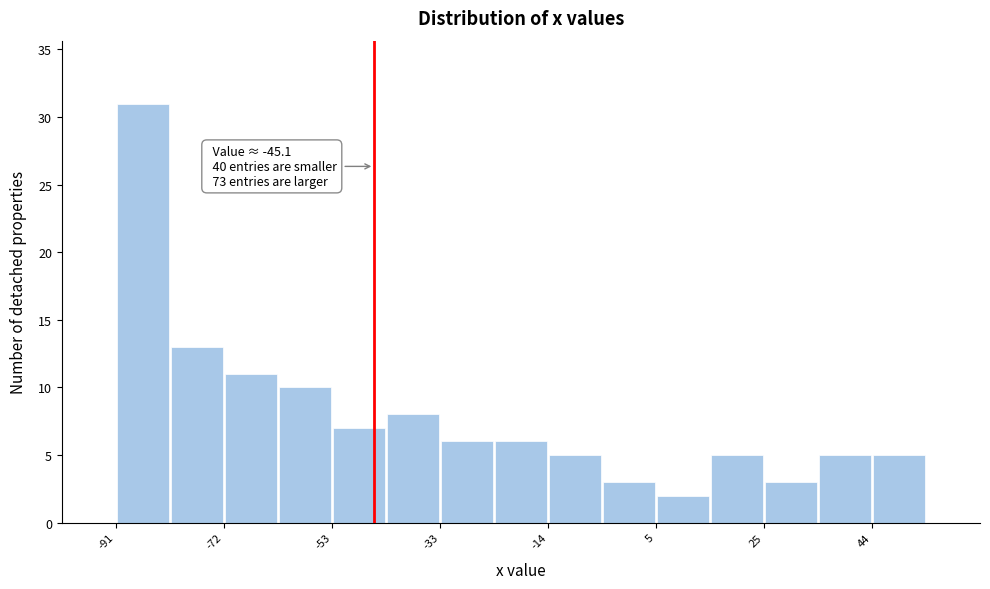

Which range on the x-axis has the tallest bar?

-92 to -82